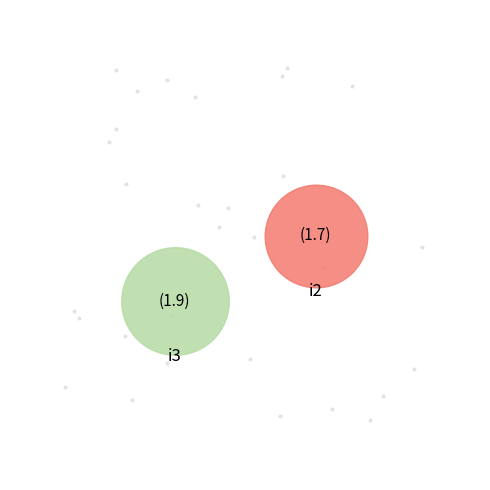

Does i3 account for over 50% of the chart?

Yes